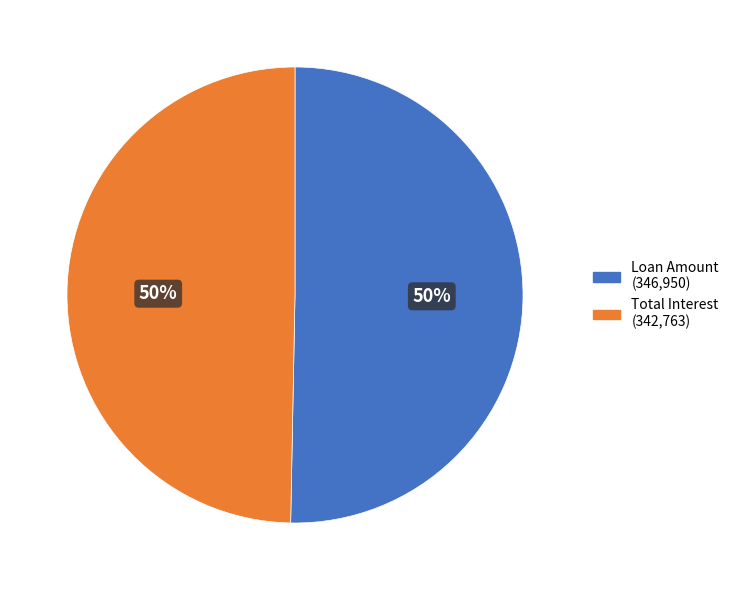

To the nearest percent, what percentage of the pie is Total Interest?

50%